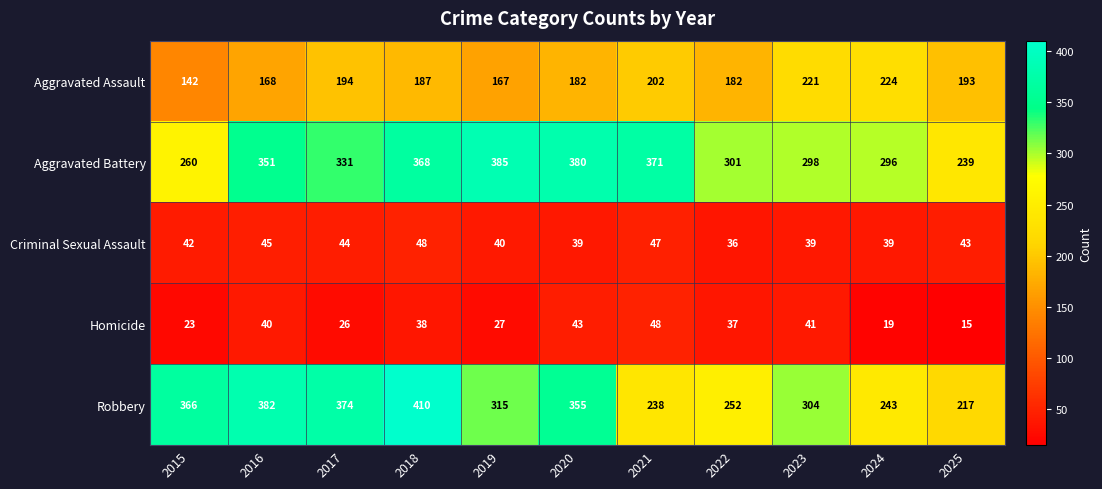

Which series has the largest range (max minus min)?

Robbery